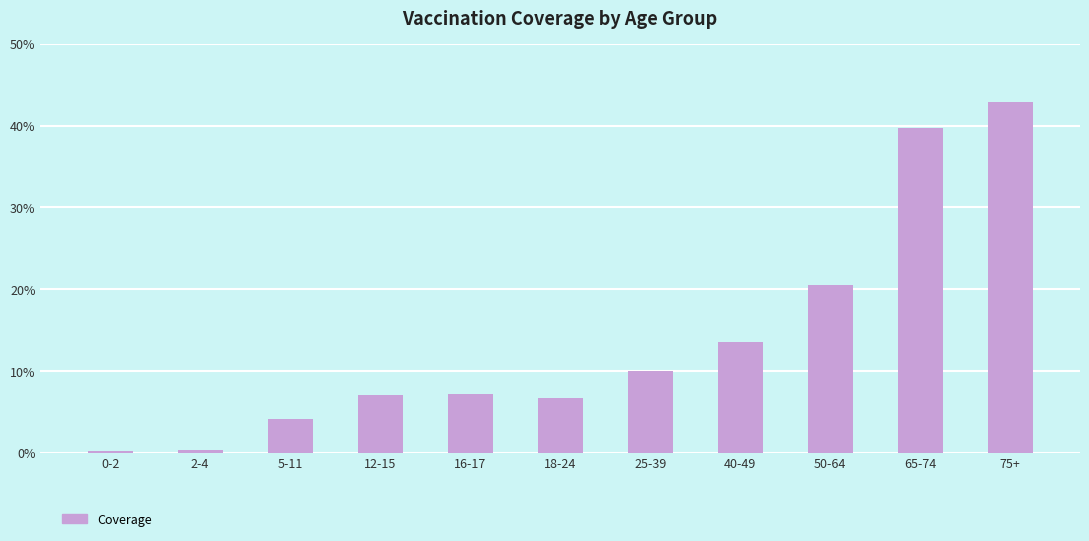

Is it true that the value at 50-64 is 0.2?

True